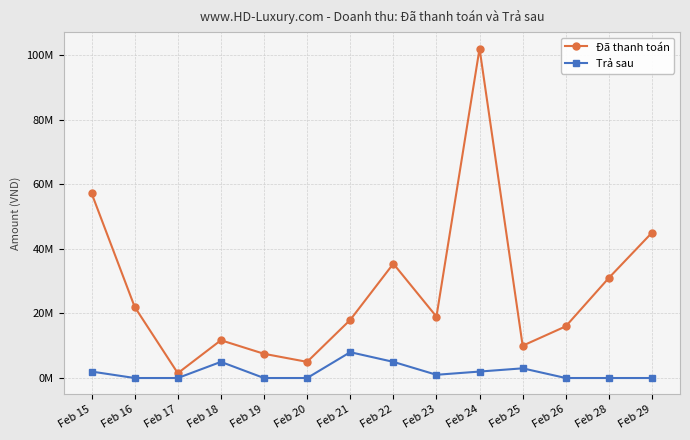

True or false: Đã thanh toán and Trả sau cross at least once.

False